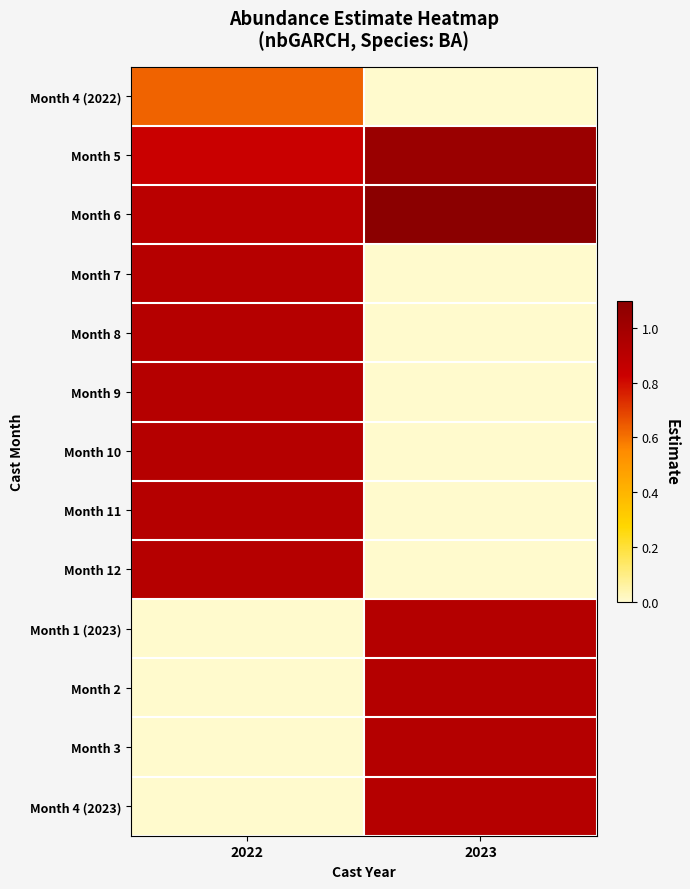

List the series in order of their peak value, highest first.

Month 6, Month 5, Month 12, Month 4 (2022), Month 1 (2023), Month 2, Month 3, Month 4 (2023), Month 11, Month 10, Month 9, Month 8, Month 7